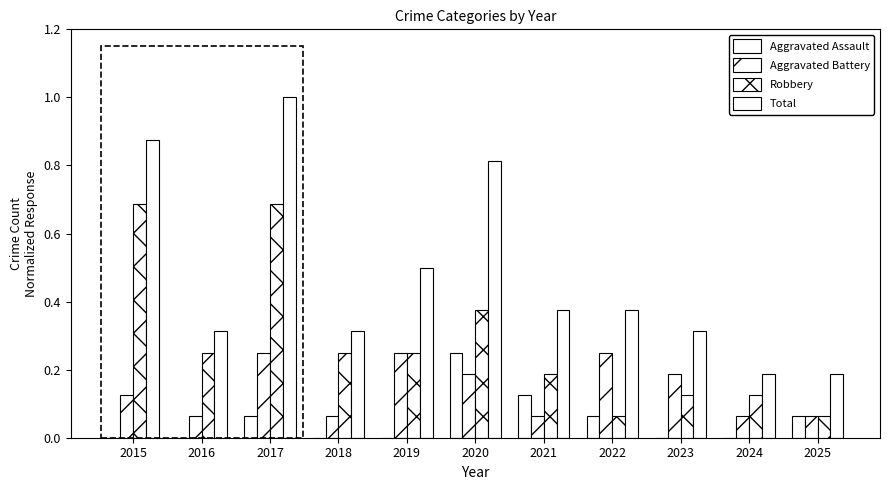

How many categories are shown in the chart?

11